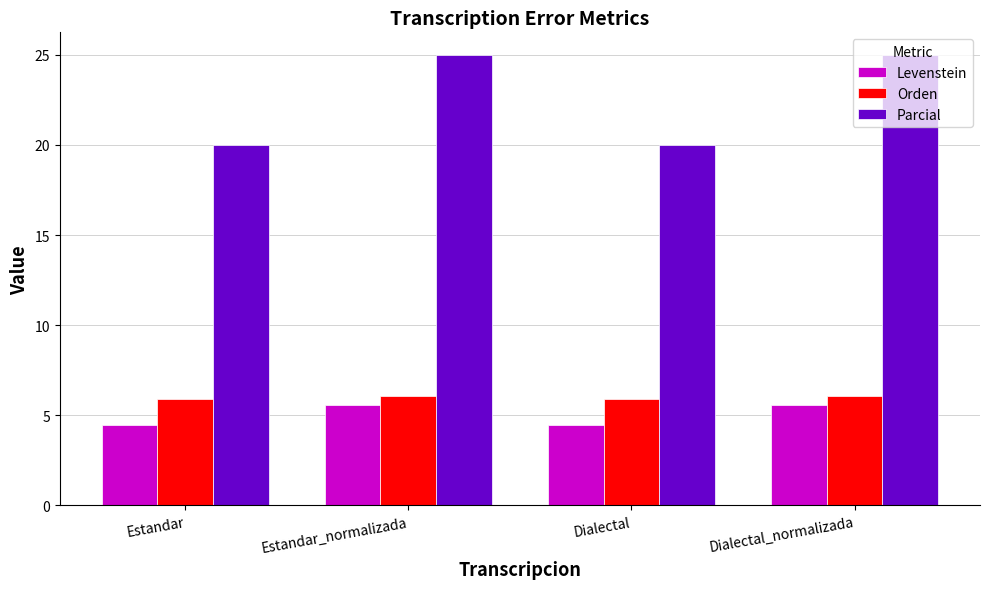

Which series has the largest total across all categories?

Parcial